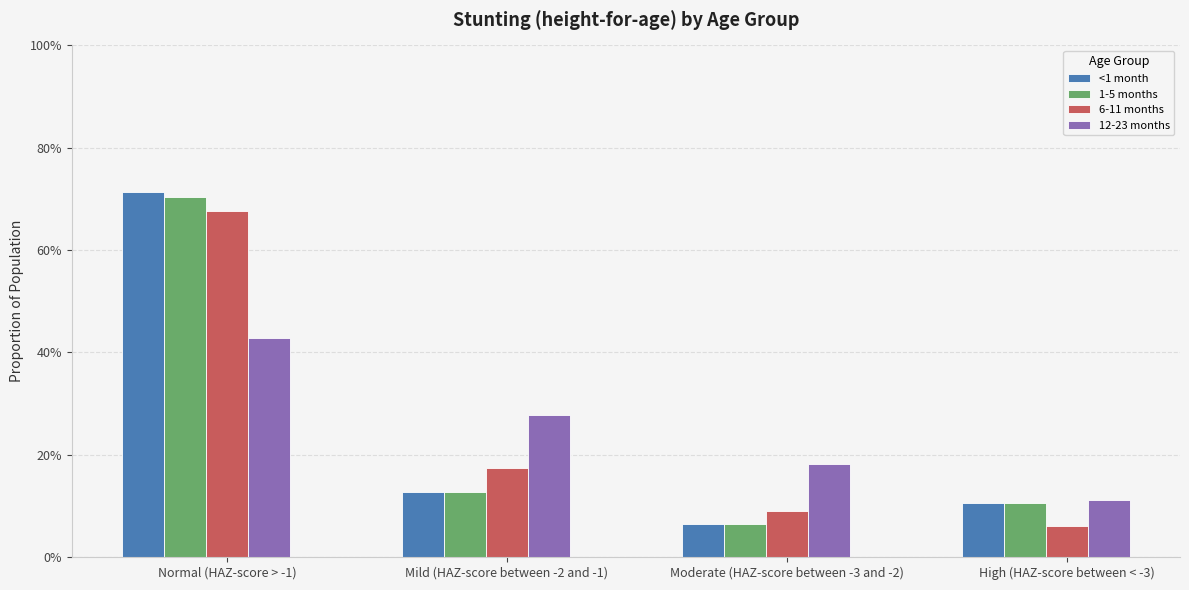

What are all the series names shown in the legend?

<1 month, 1-5 months, 6-11 months, 12-23 months